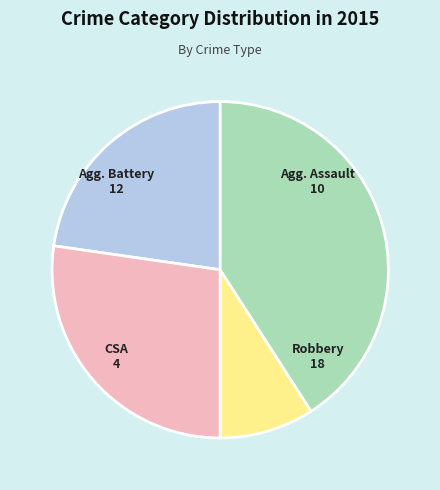

Is there any slice that represents more than half of the pie?

No